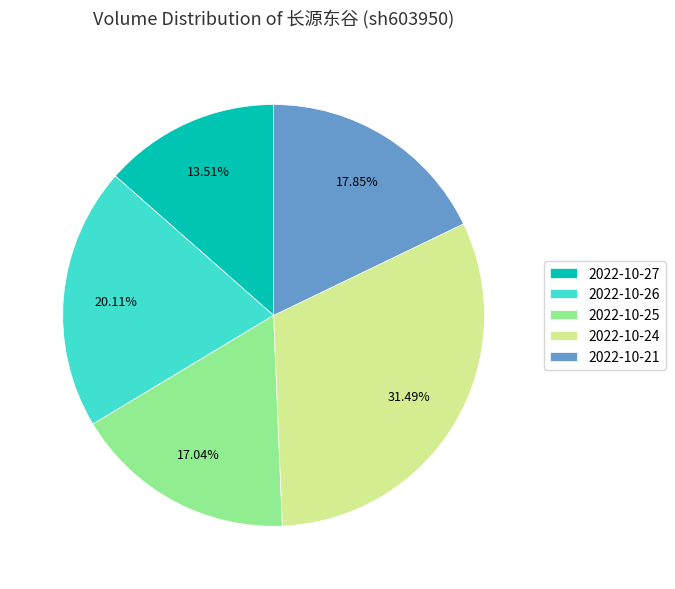

Do 2022-10-26 and 2022-10-27 together represent more than half of the pie?

No